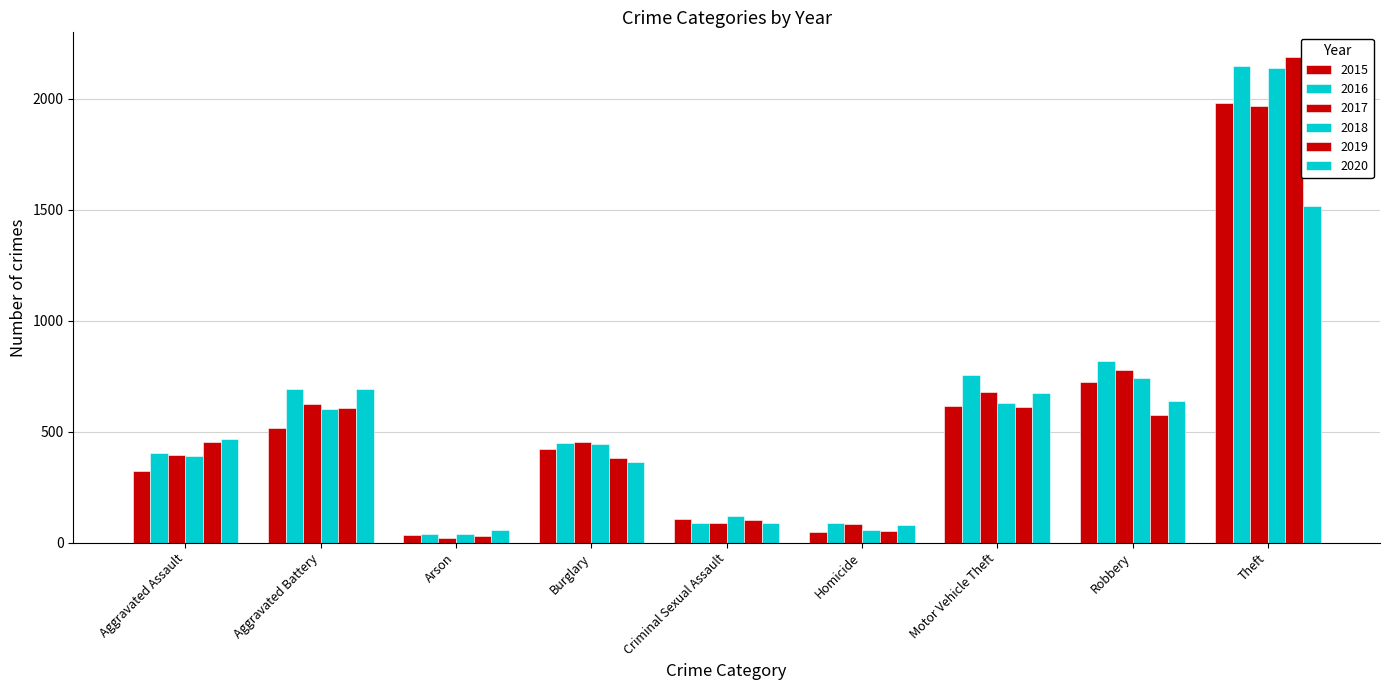

How many bars are there in total?

54